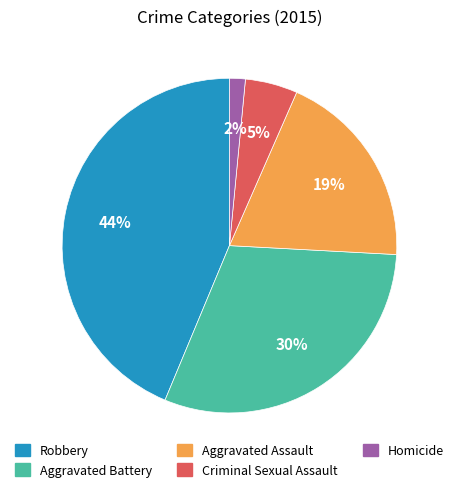

Is there any slice that represents more than half of the pie?

No